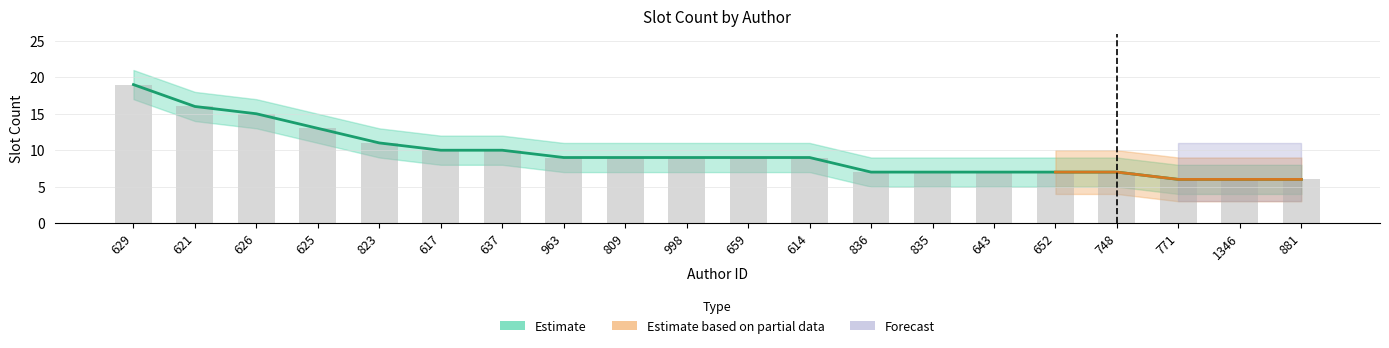

Reading left to right, transcribe all the data shown in this chart.

19	16	15	13	11	10	10	9	9	9	9	9	7	7	7	7	7	6	6	6